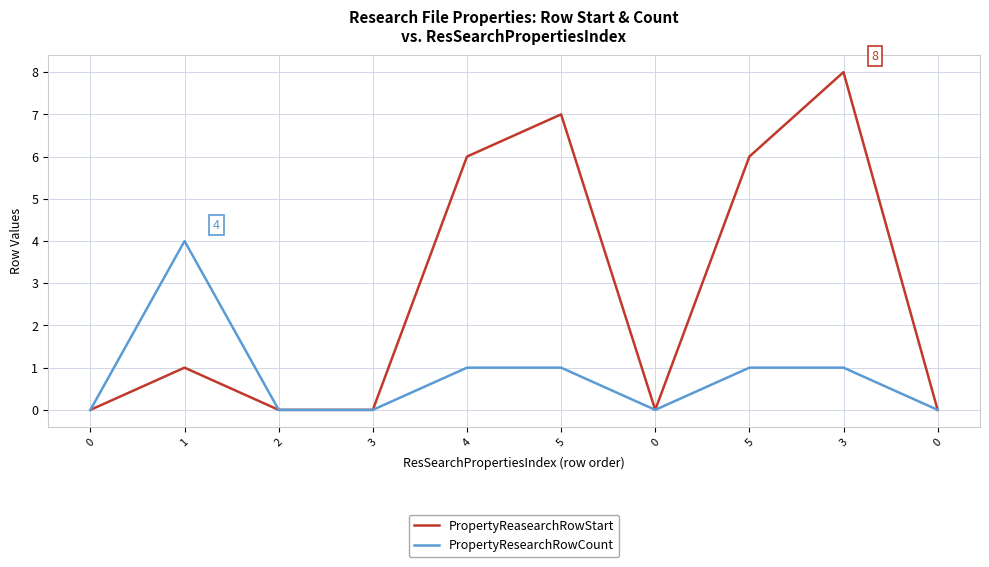

Is the value of PropertyReasearchRowStart at 2 greater than the value of PropertyResearchRowCount at 5?

No